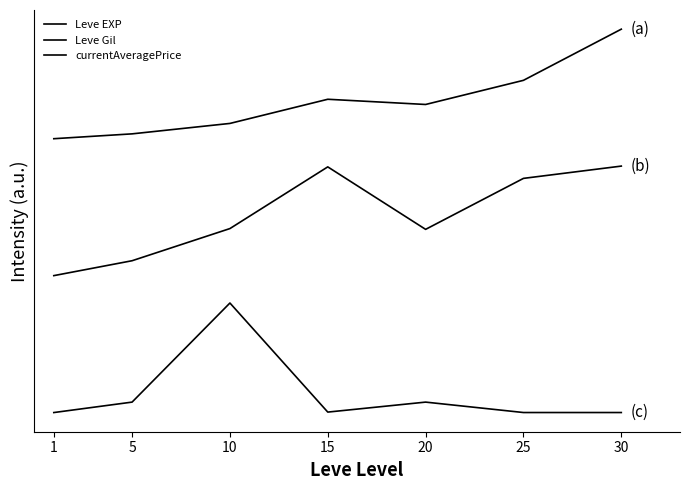

Which has a higher value, 10 or 25?

25